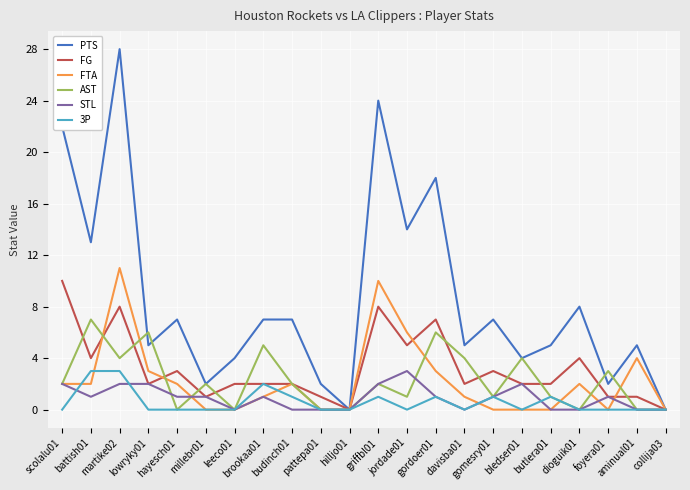

What position from the left is butlera01?

18